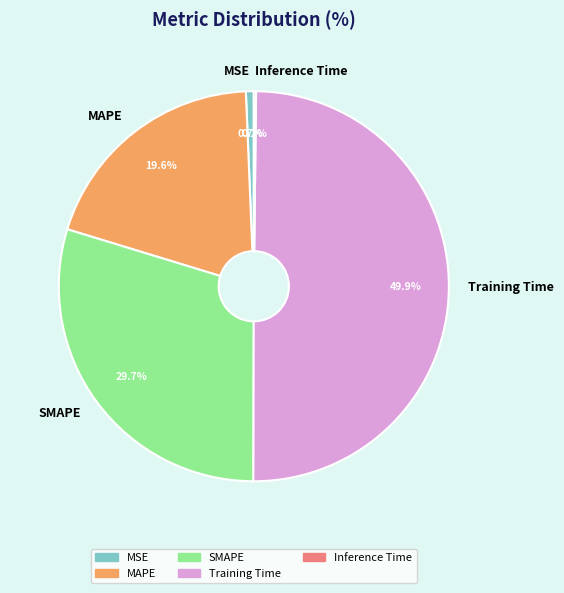

True or false: MAPE accounts for 20% of the total.

True